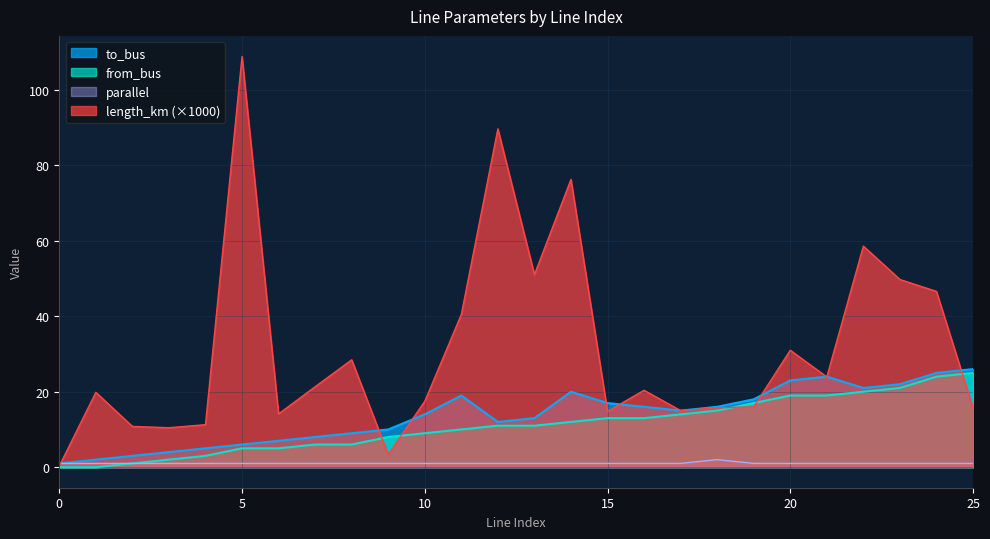

At which label is to_bus closest to 13?

13